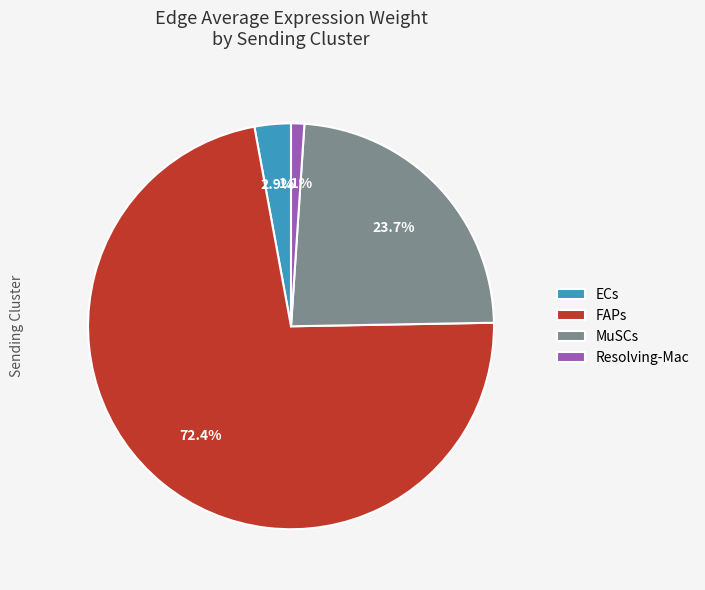

How much of the chart is everything except MuSCs?

76.3%